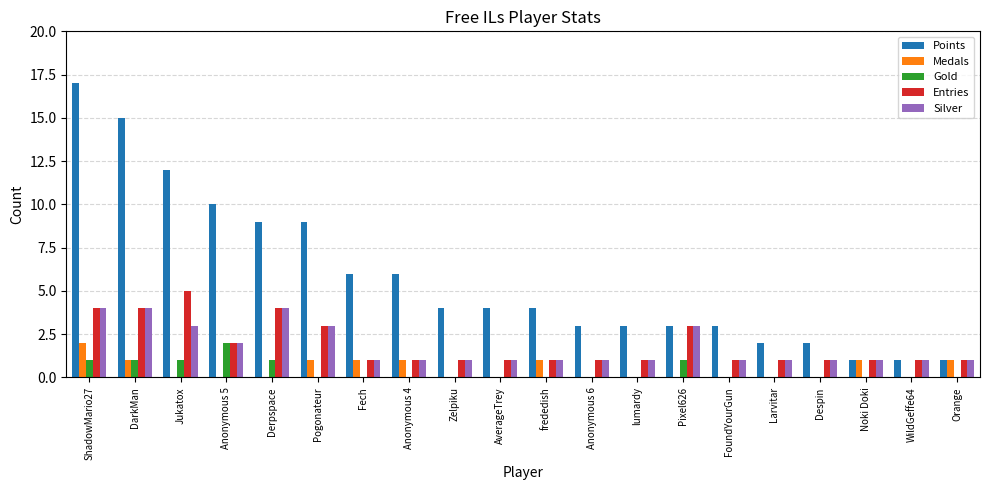

Is it true that Entries equals 0 at lumardy?

False